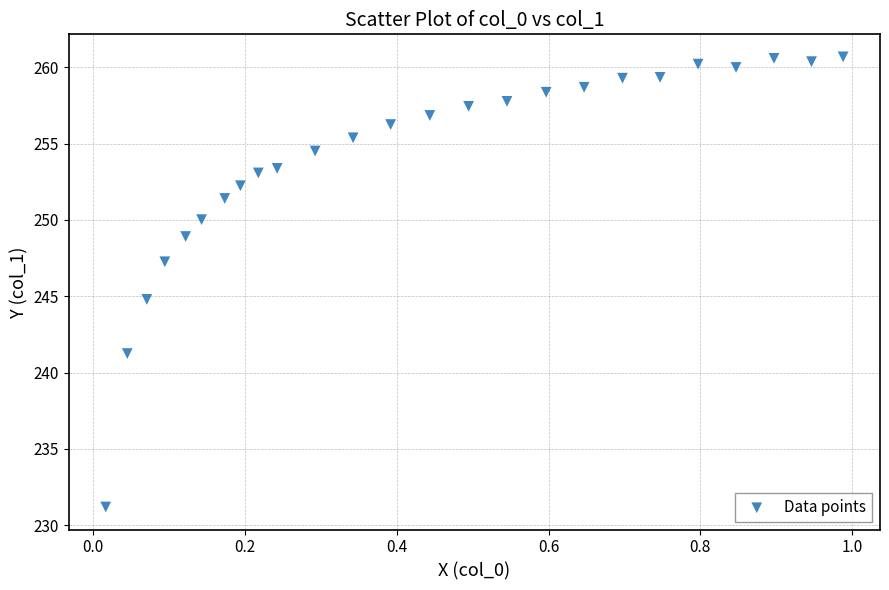

What is the range of X values (max minus min)?

1.0